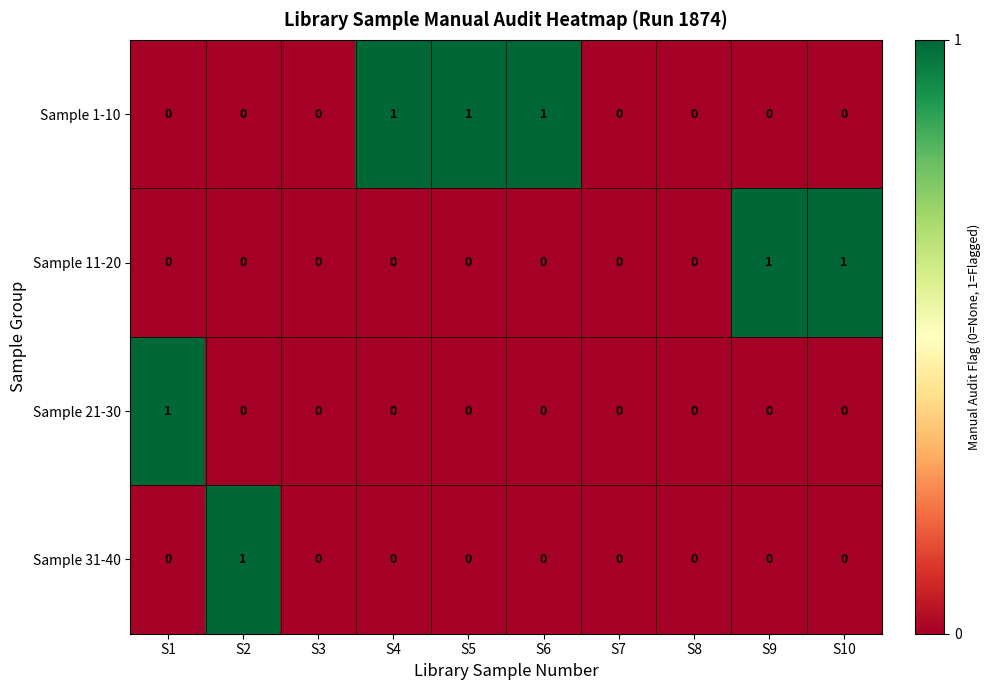

Between S1 and S7, which series saw the biggest shift?

Sample 21-30